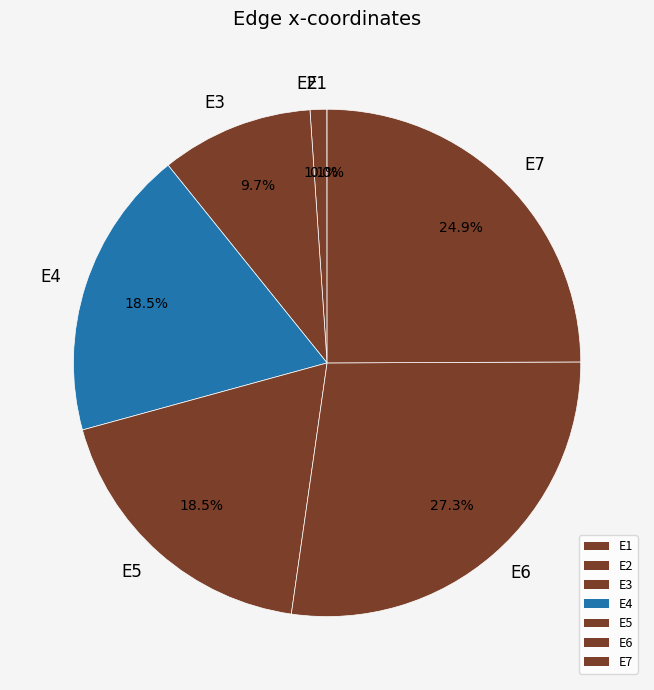

Is there any slice that represents more than half of the pie?

No